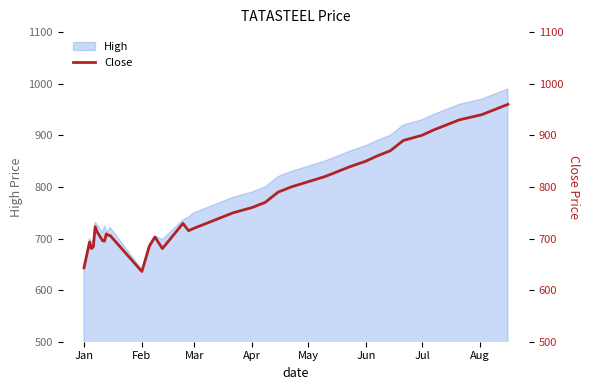

What is the average value?

778.4